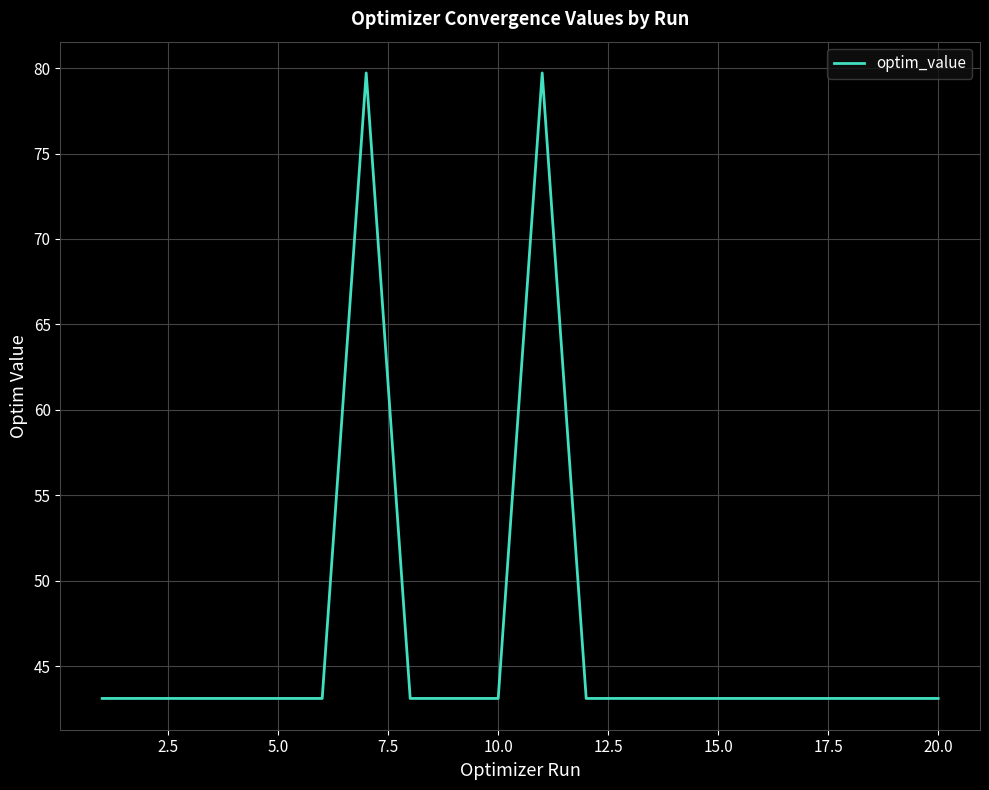

What is the smallest value displayed?

43.1